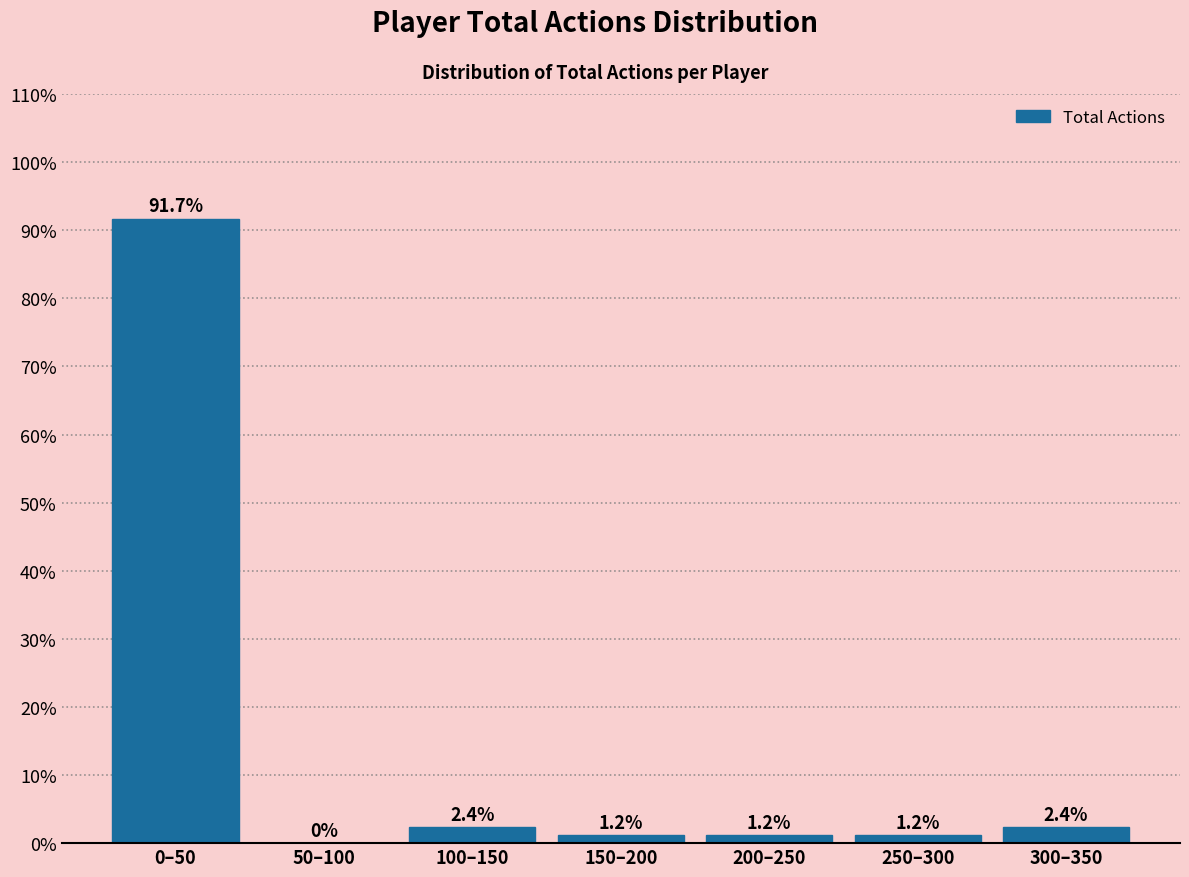

Reading left to right, transcribe all the data shown in this chart.

0–50=91.7	50–100=0.0	100–150=2.4	150–200=1.2	200–250=1.2	250–300=1.2	300–350=2.4